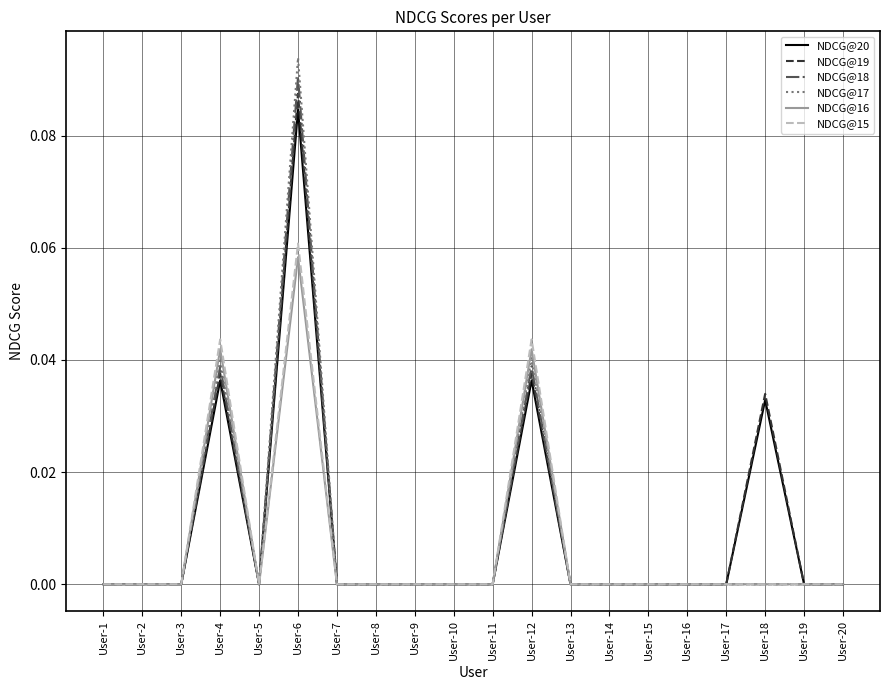

Which category has the highest value in the NDCG@18 series?

User-6